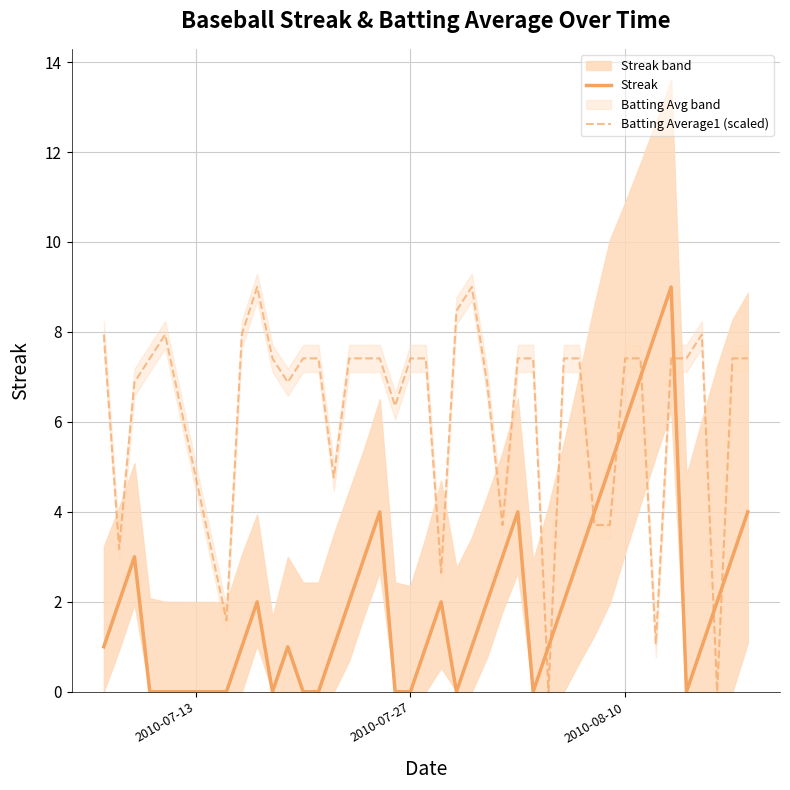

Which series has the largest range (max minus min)?

Streak